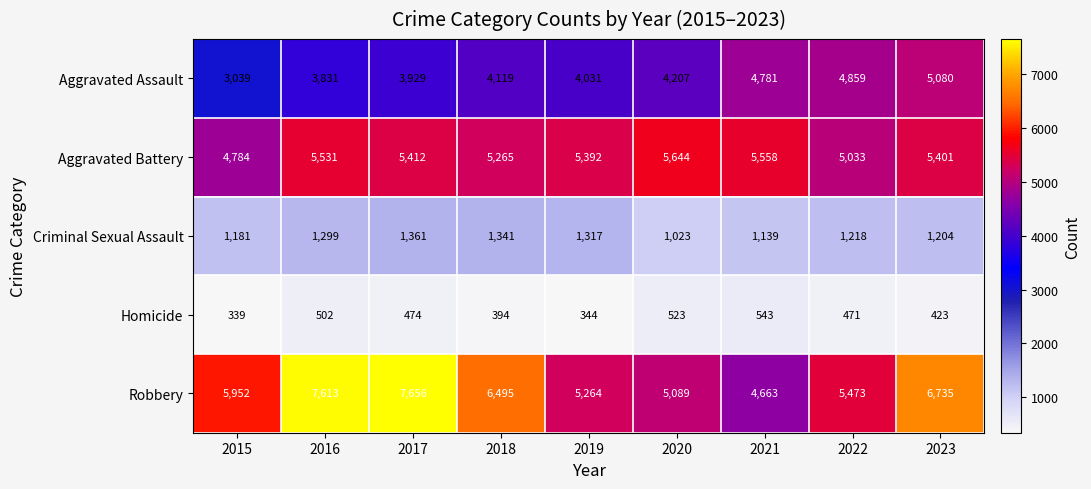

Rank the series by their maximum value, from highest to lowest.

Robbery, Aggravated Battery, Aggravated Assault, Criminal Sexual Assault, Homicide